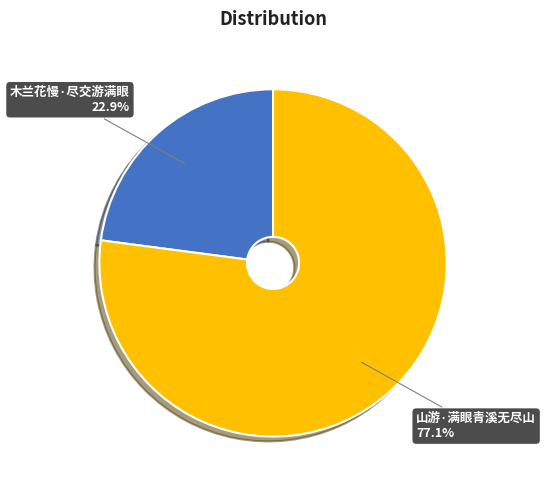

Rank the categories by value from lowest to highest.

木兰花慢·尽交游满眼, 山游·满眼青溪无尽山